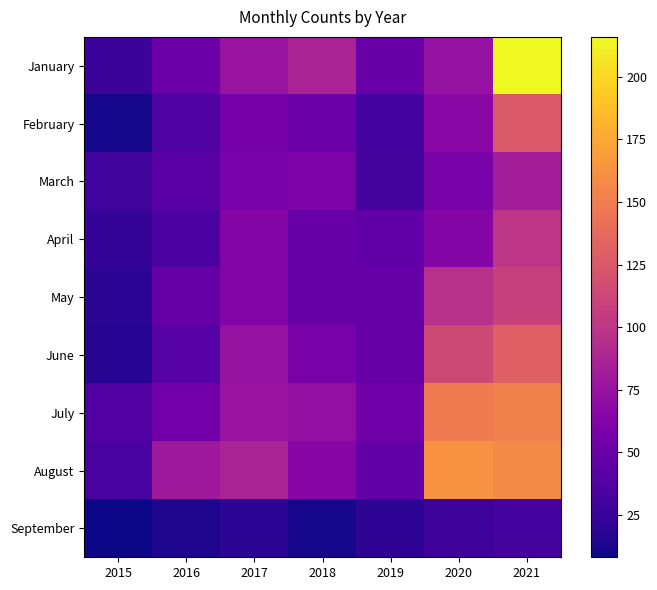

Which category has the highest value across all series?

2021